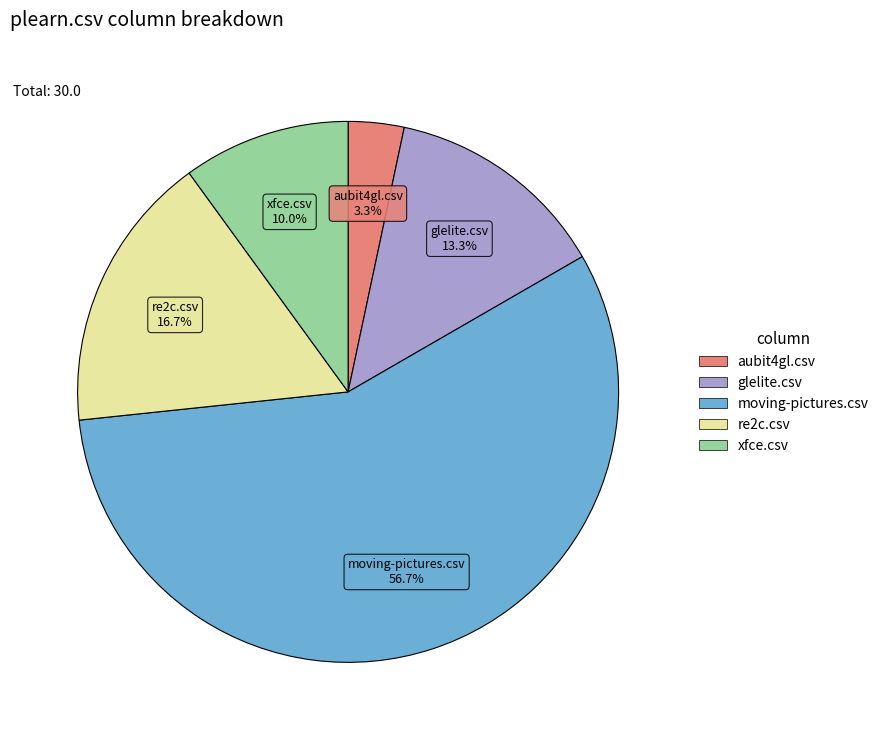

Is there any slice that represents more than half of the pie?

Yes